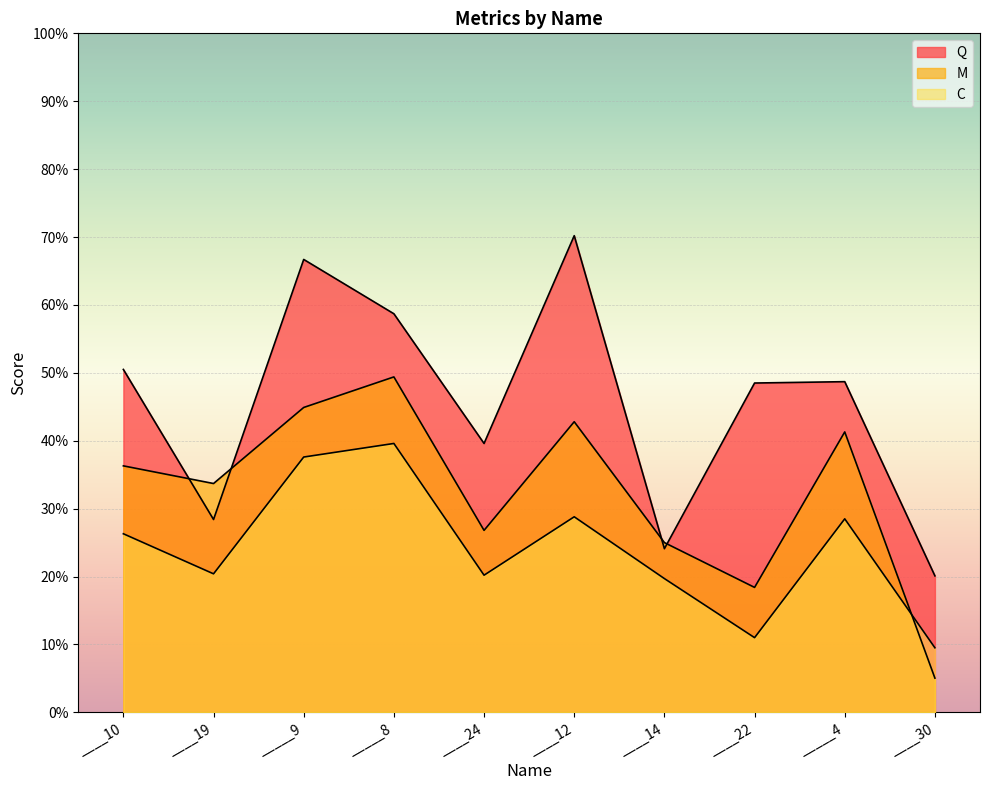

How many lines are shown in the chart?

3